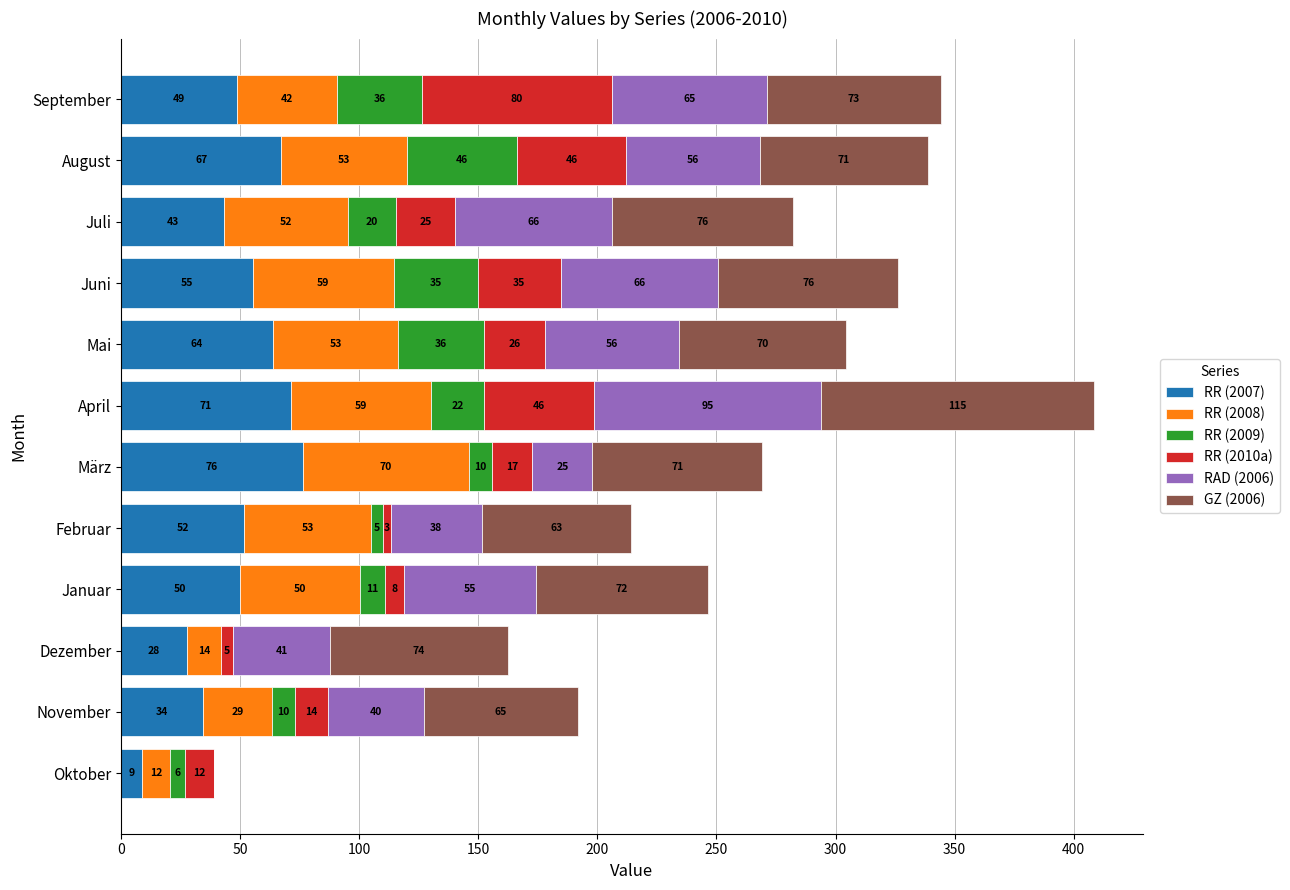

At which category is the sum across all series the highest?

April